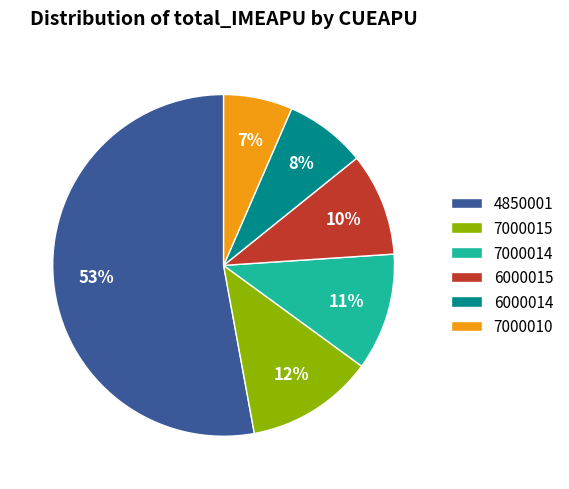

Is there any slice that represents more than half of the pie?

Yes